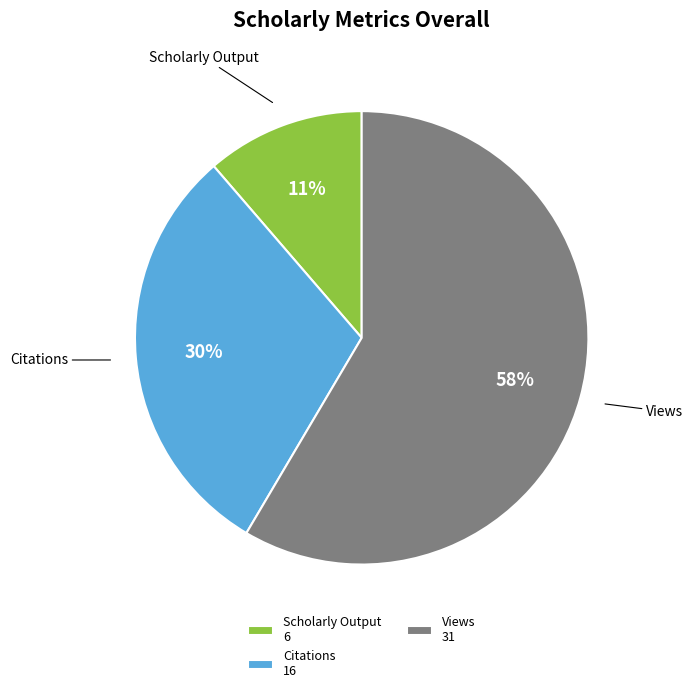

Is there any slice that represents more than half of the pie?

Yes